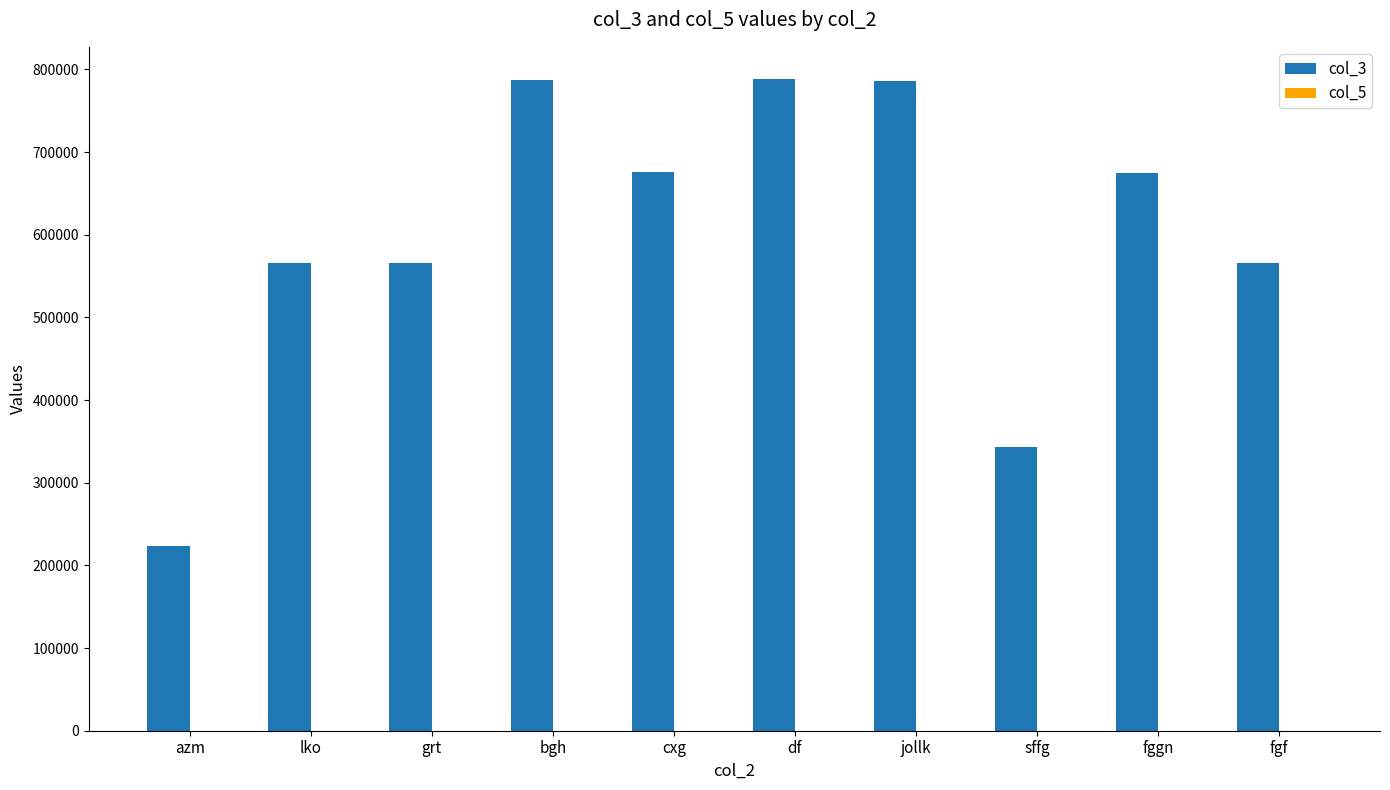

True or false: col_3 has a value of 1231429 at bgh.

False